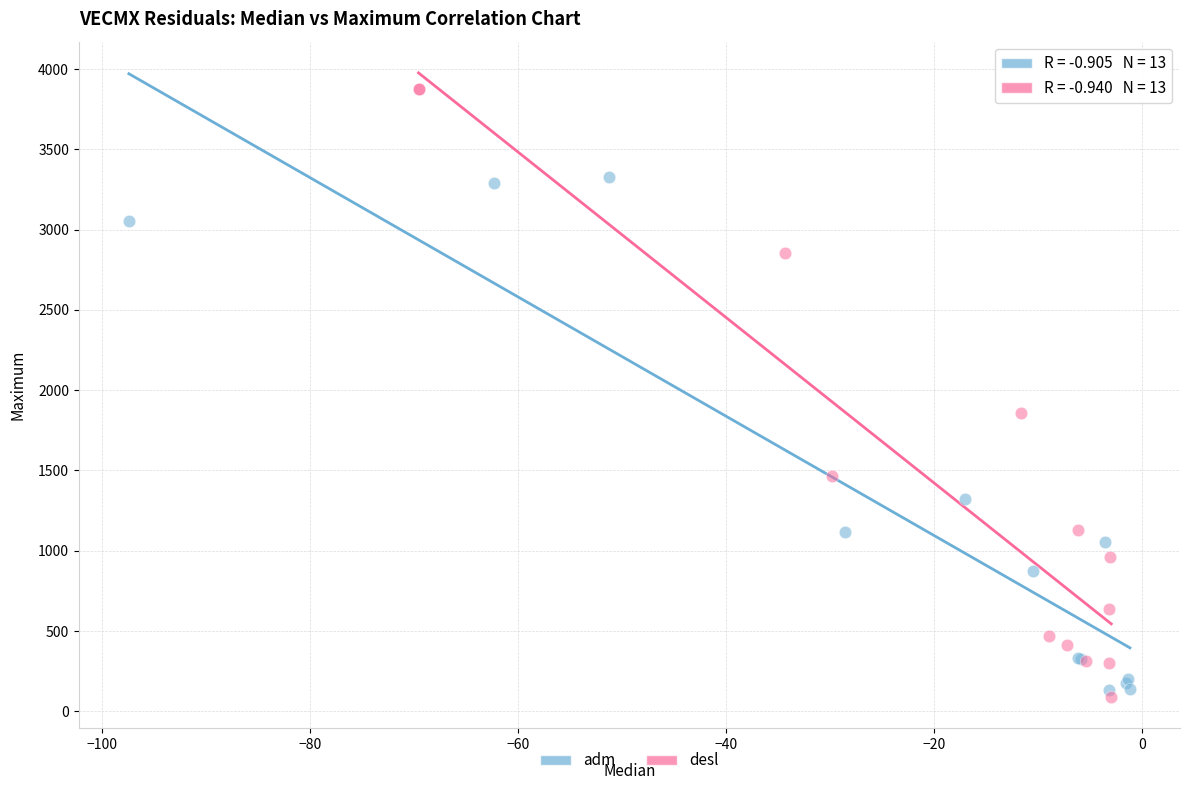

Which series reaches the minimum Y coordinate?

desl